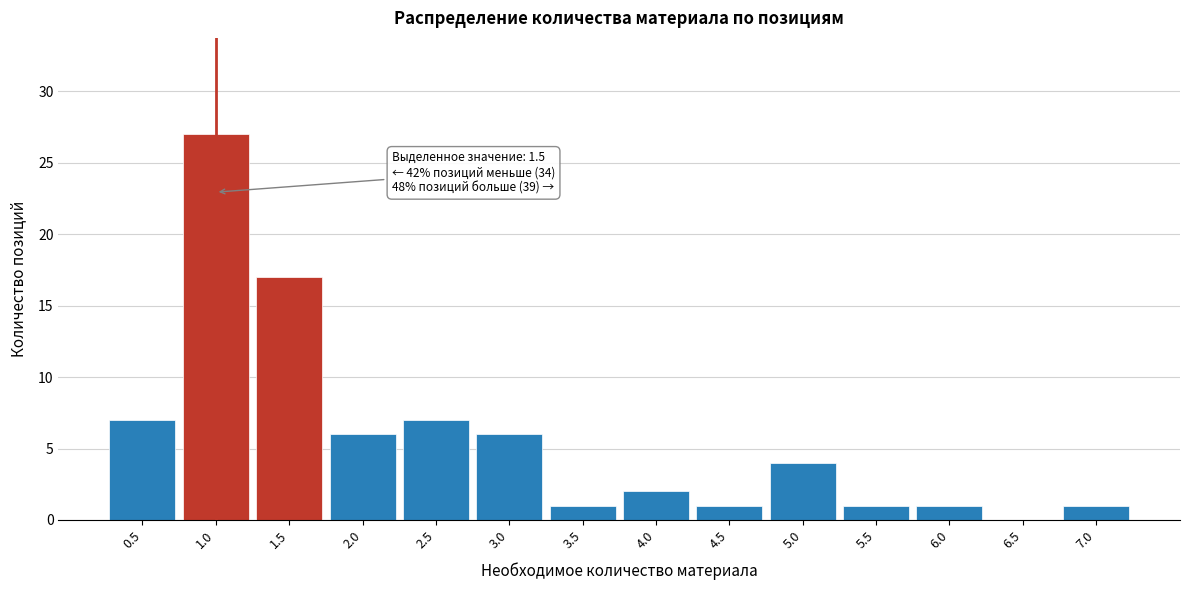

Reading left to right, extract all data points from this chart.

0.5=7	1.0=27	1.5=17	2.0=6	2.5=7	3.0=6	3.5=1	4.0=2	4.5=1	5.0=4	5.5=1	6.0=1	6.5=0	7.0=1